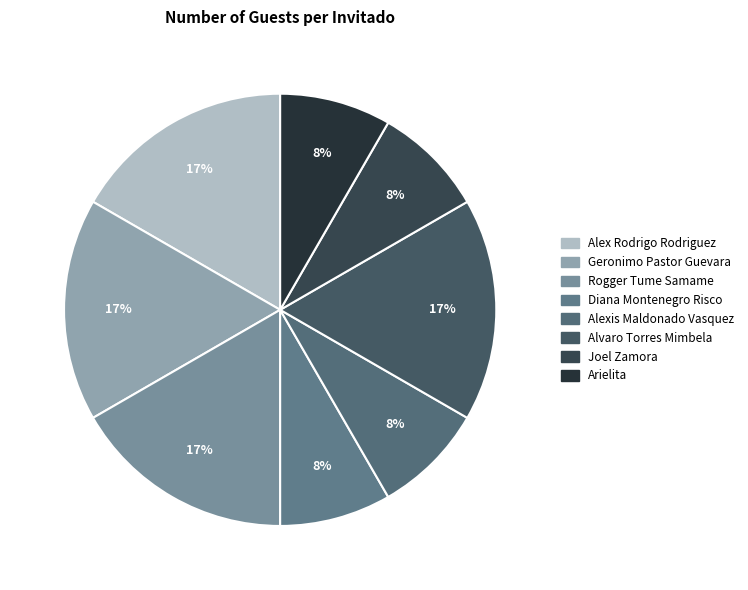

What portion of the pie excludes Alex Rodrigo Rodriguez?

83.3%